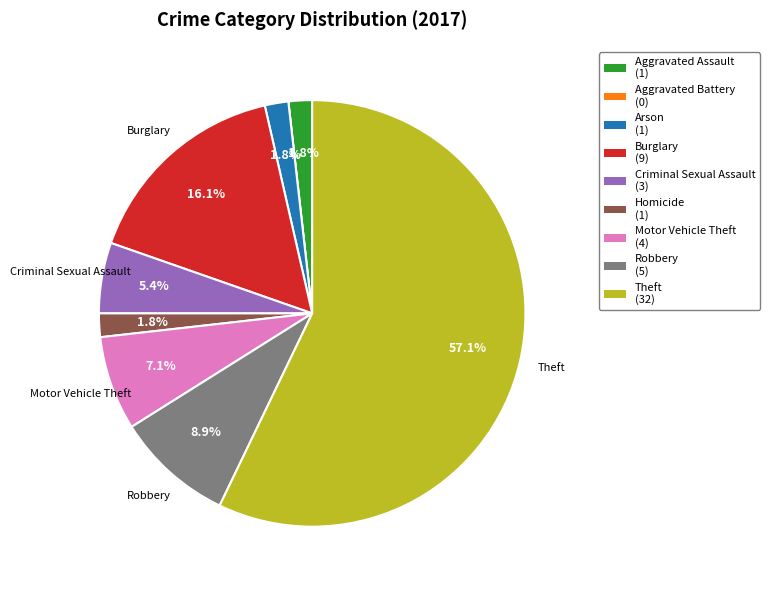

Is there any slice that represents more than half of the pie?

Yes